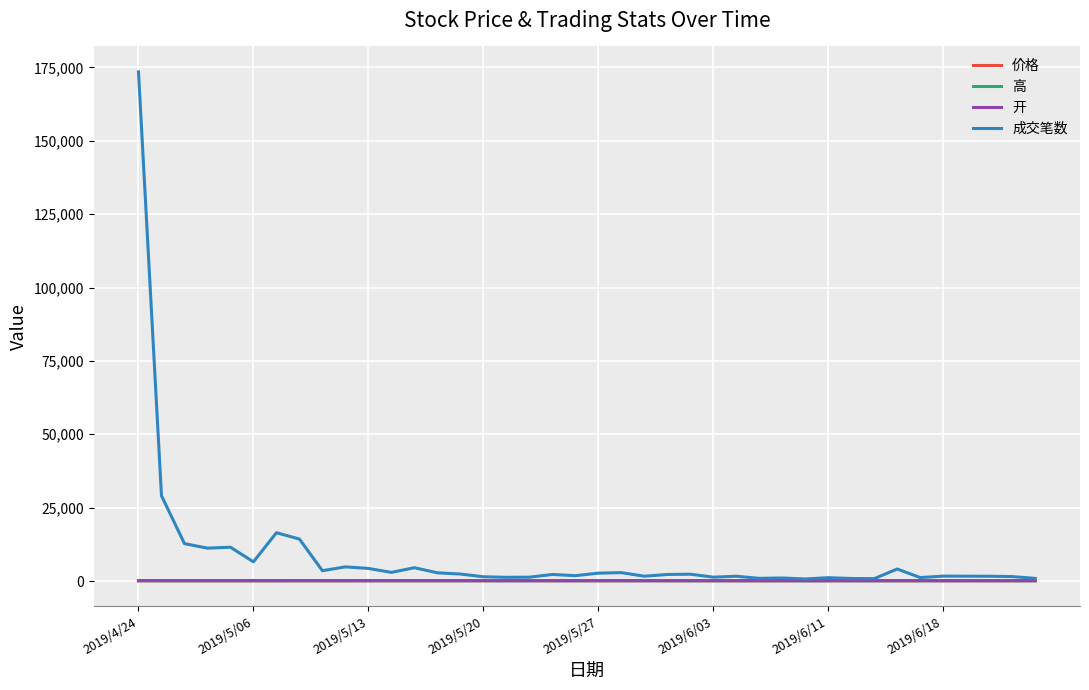

Which series has the widest spread of values?

成交笔数